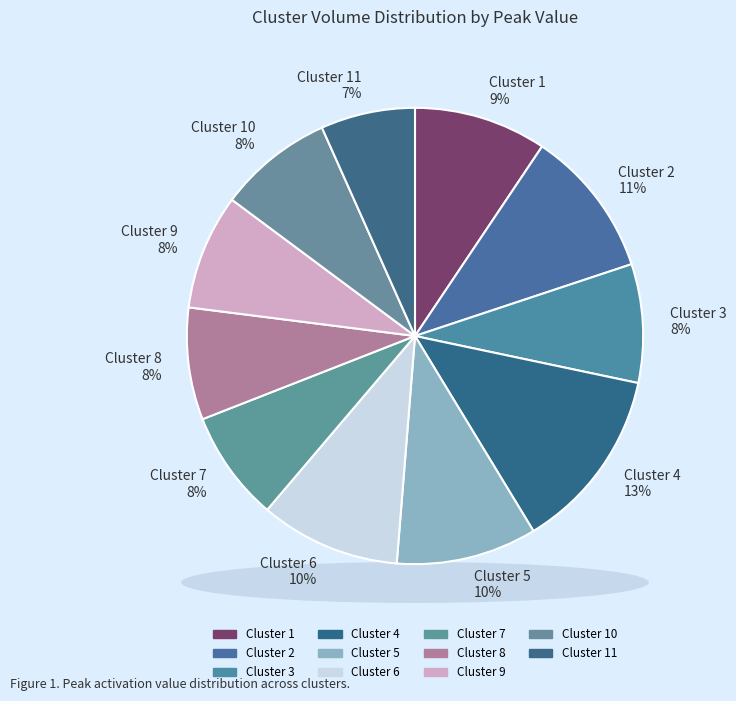

To the nearest percent, what is the combined percentage of Cluster 5 and Cluster 10?

18%